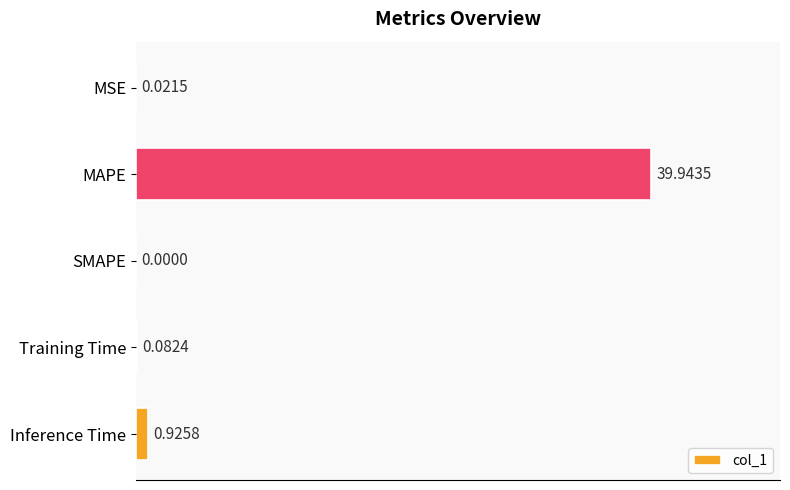

What is the sum of all values?

41.0